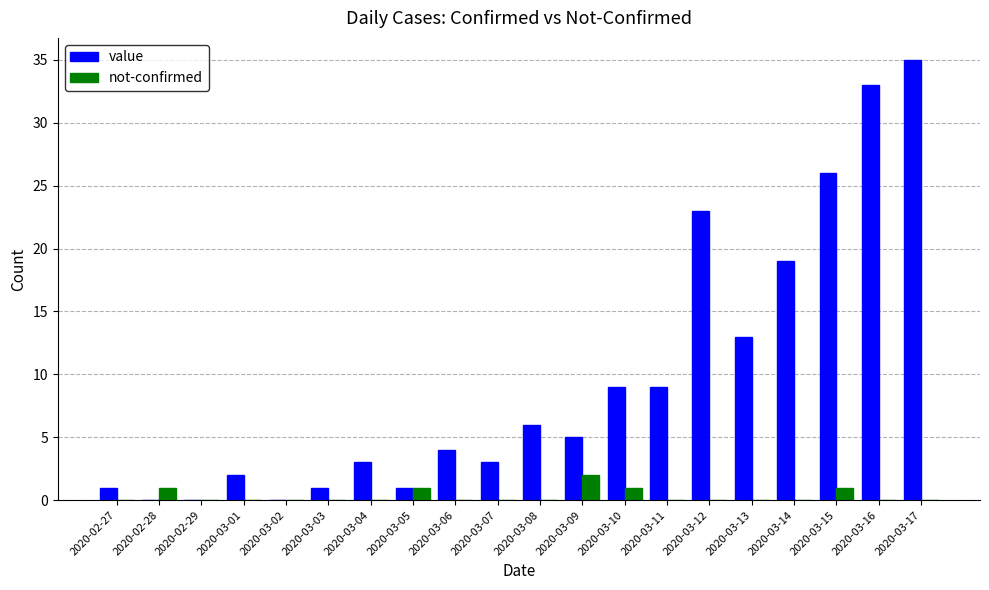

How many distinct data groups are displayed?

2